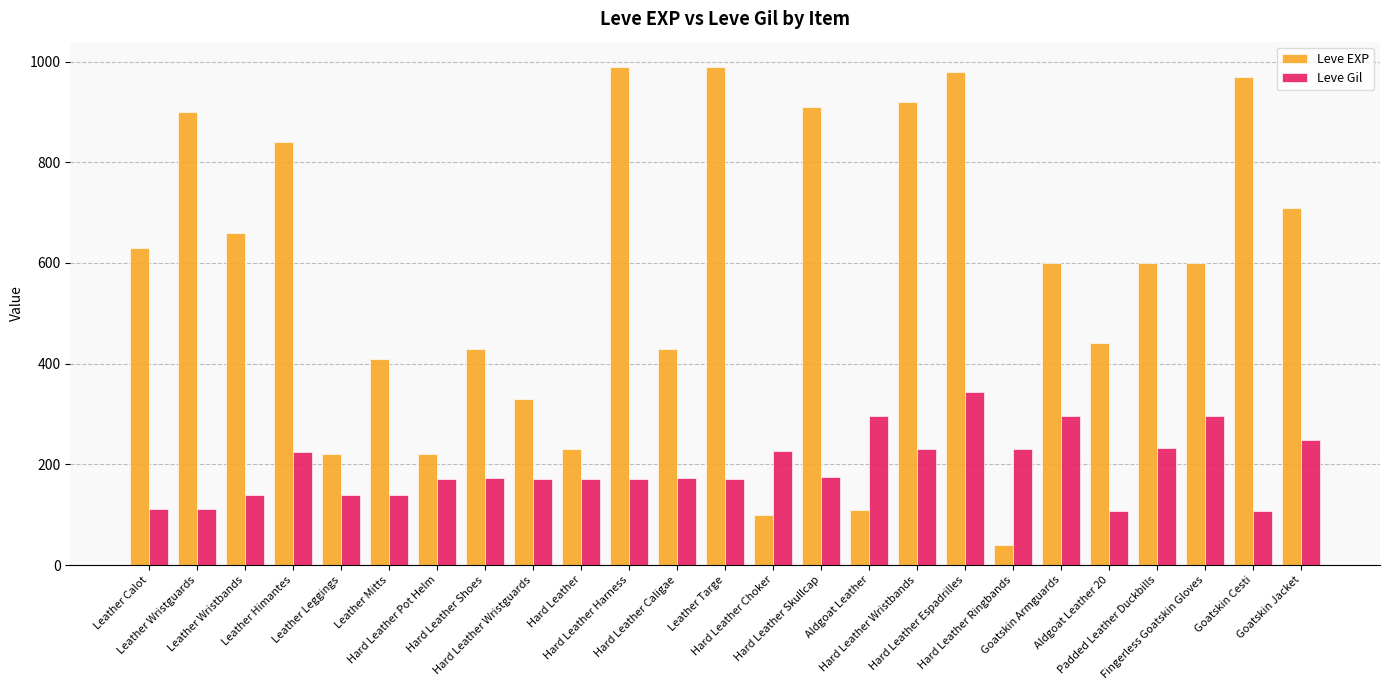

What is the sum of all Leve Gil values?

4845